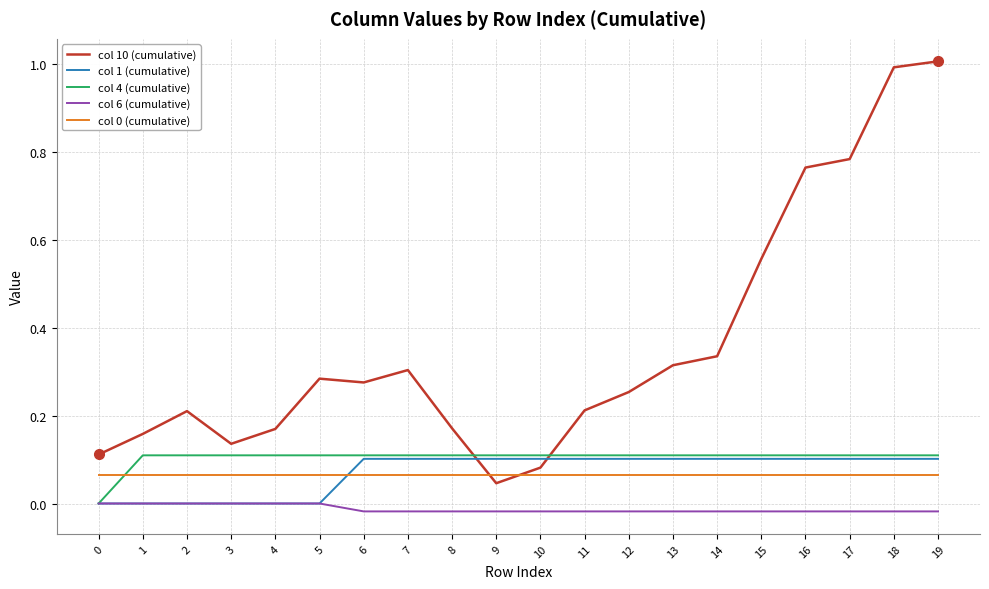

The value of col 4 (cumulative) at 7 is 0.0. True or false?

False